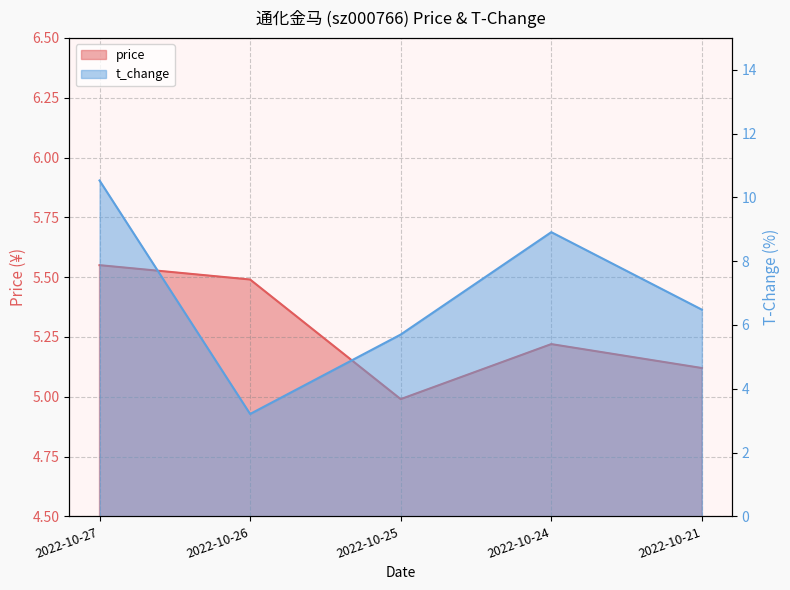

Which series has the widest spread of values?

t_change